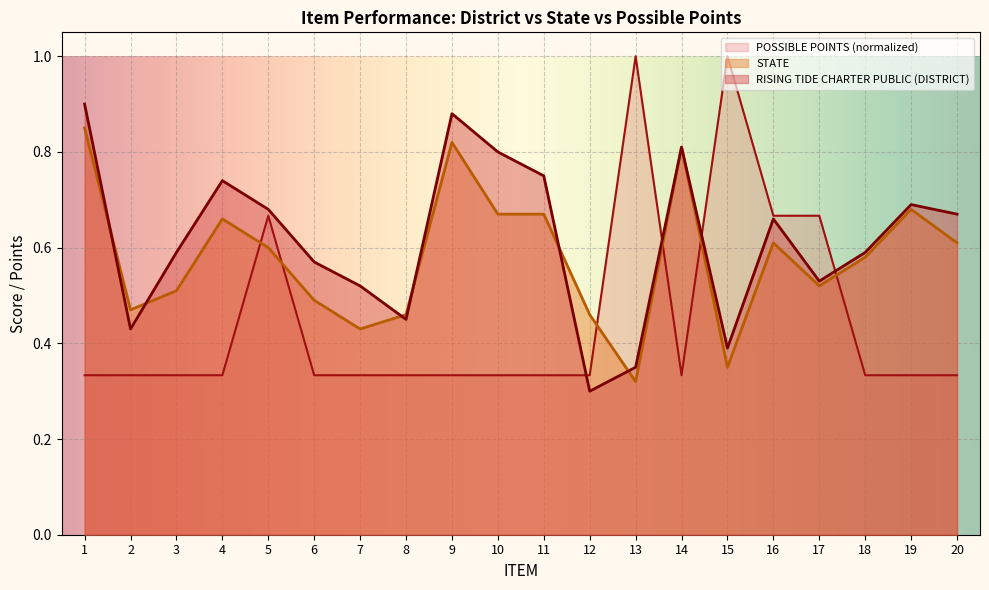

At which label does STATE reach its peak?

1